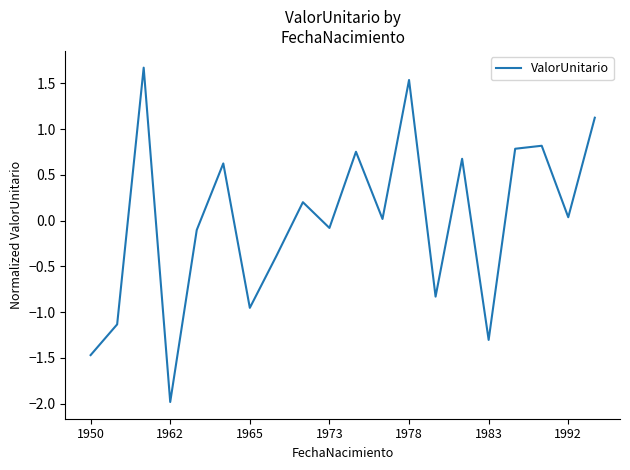

How many interior local valleys (lower than both neighbors) does the data have?

7